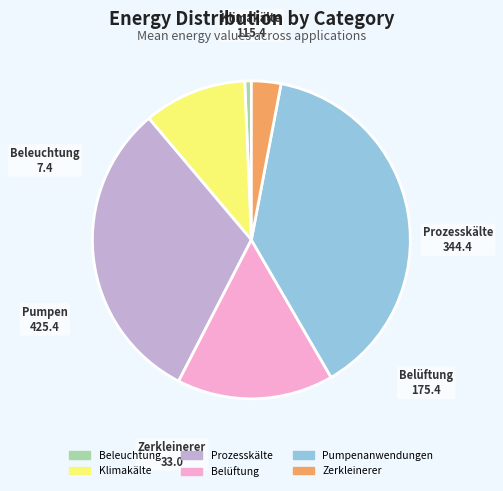

The Beleuchtung slice represents 1% of the pie. True or false?

True